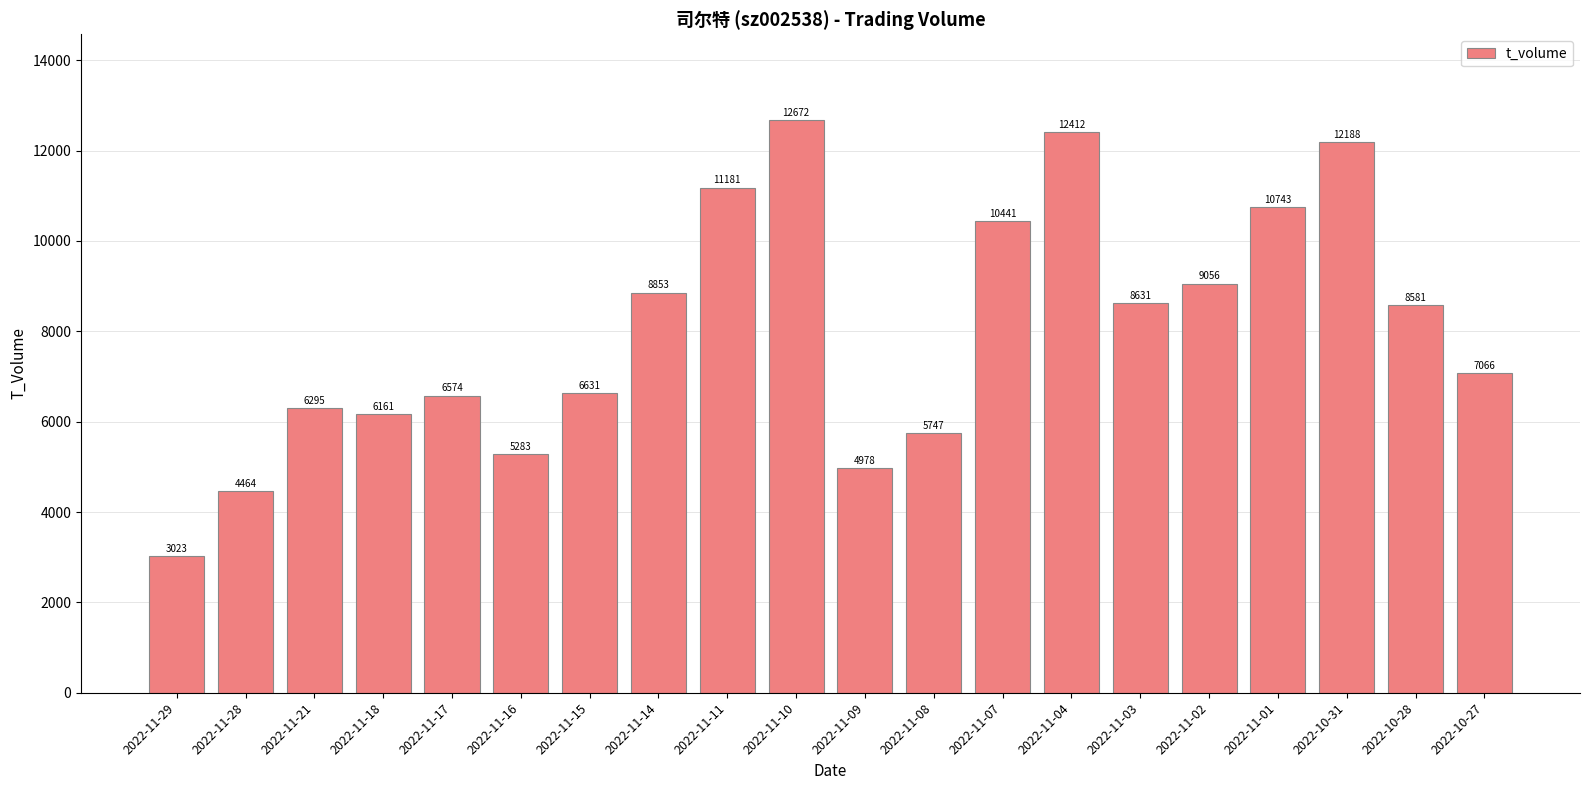

Which has a higher value, 2022-11-10 or 2022-11-29?

2022-11-10